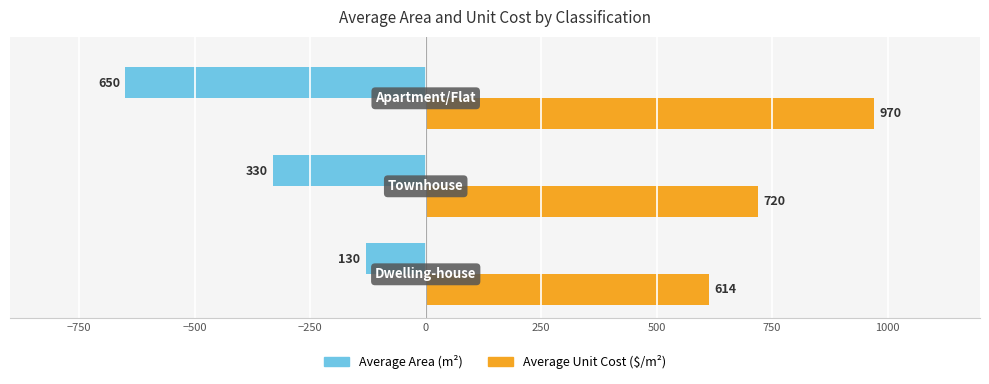

What is the maximum value shown in the chart?

970